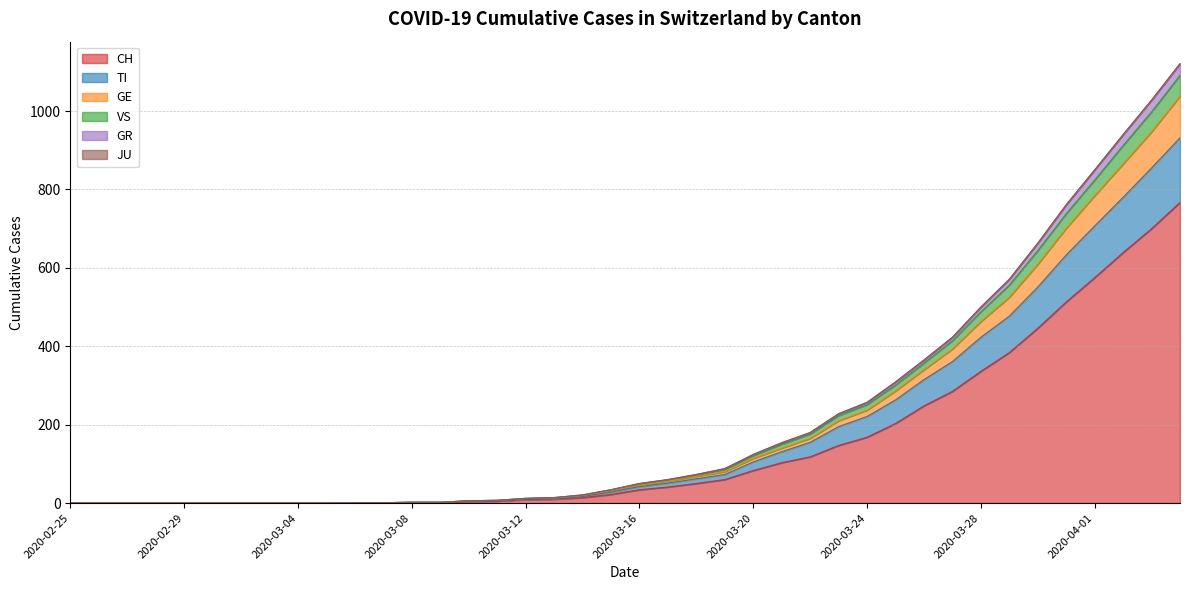

What is the spread (max minus min) of values at 2020-03-20?

41